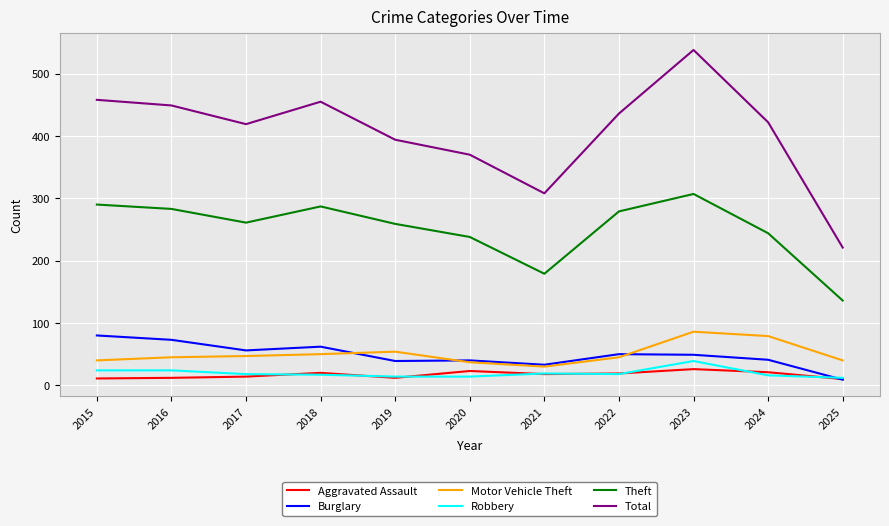

What is the approximate value of Robbery at 2022?

18